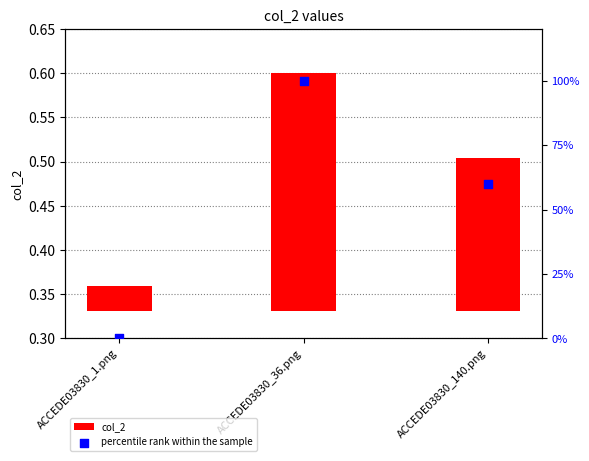

Is the value of percentile rank within the sample at ACCEDE03830_140.png greater than the value of col_2 at ACCEDE03830_140.png?

Yes